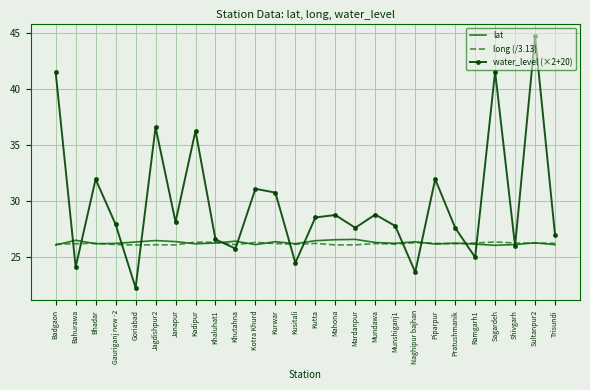

What position from the right is Bahurawa?

25